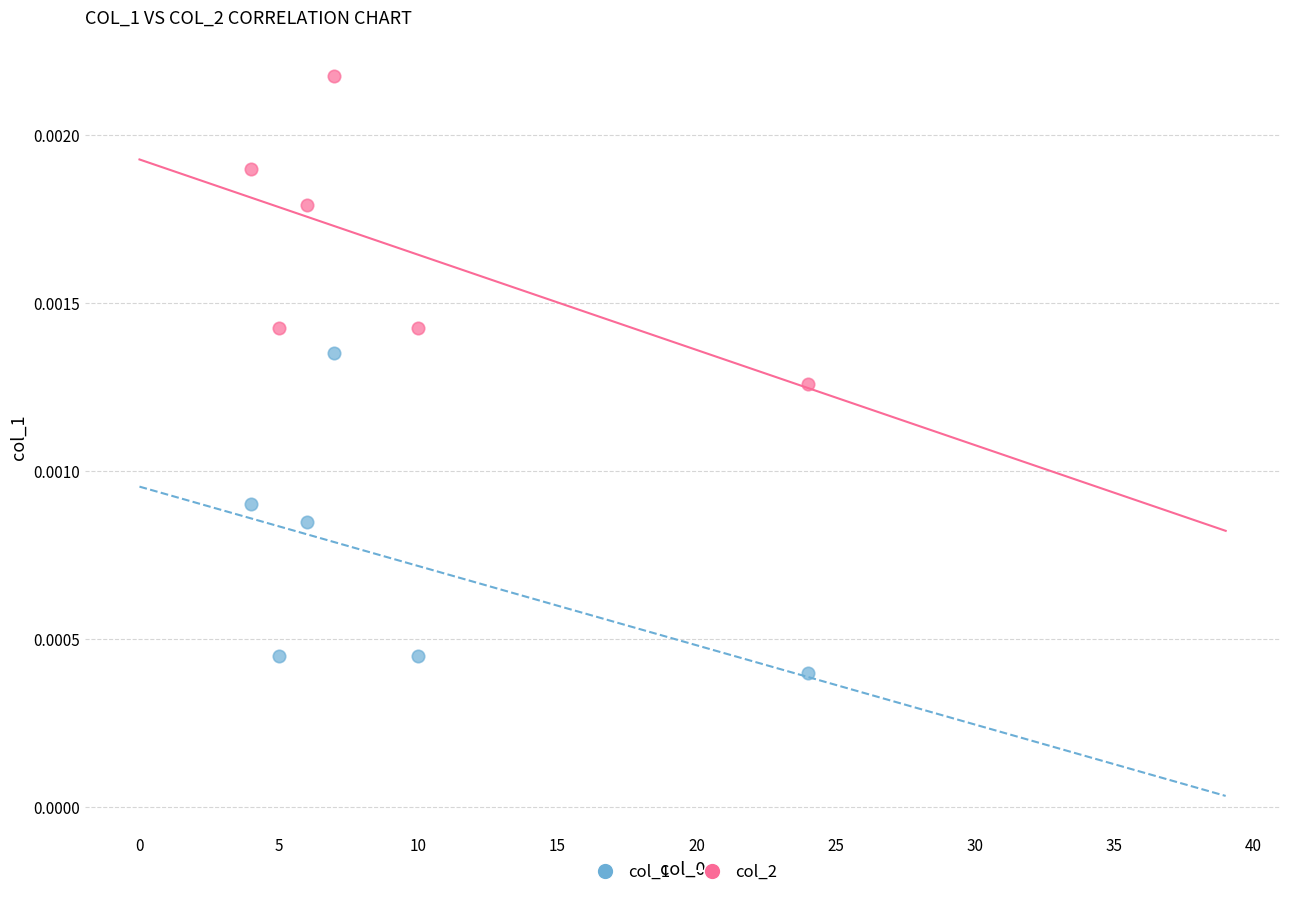

What is the X range (max minus min) for the scatter plot?

20.0